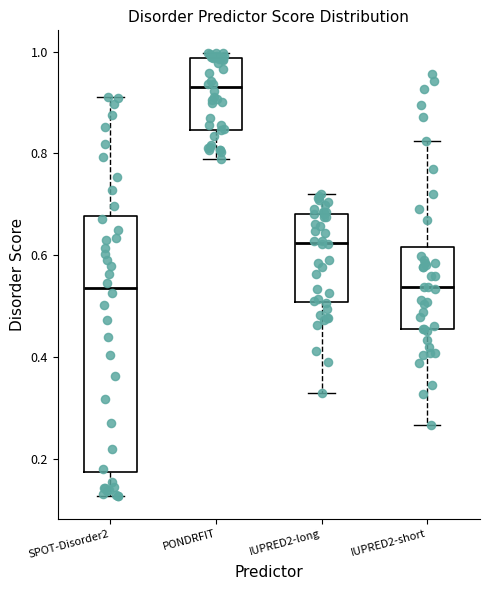

Reading left to right, read every box against the y-axis: the position of its median line, the range the box covers, and the ends of its whiskers. The values are not printed on the chart, so give them approximately, as read against the axis.

SPOT-Disorder2: median 0.54, box 0.18 to 0.68, whiskers 0.12 to 0.90
PONDRFIT: median 0.92, box 0.84 to 0.98, whiskers 0.78 to 1.00
IUPRED2-long: median 0.62, box 0.50 to 0.68, whiskers 0.32 to 0.72
IUPRED2-short: median 0.54, box 0.46 to 0.62, whiskers 0.26 to 0.82